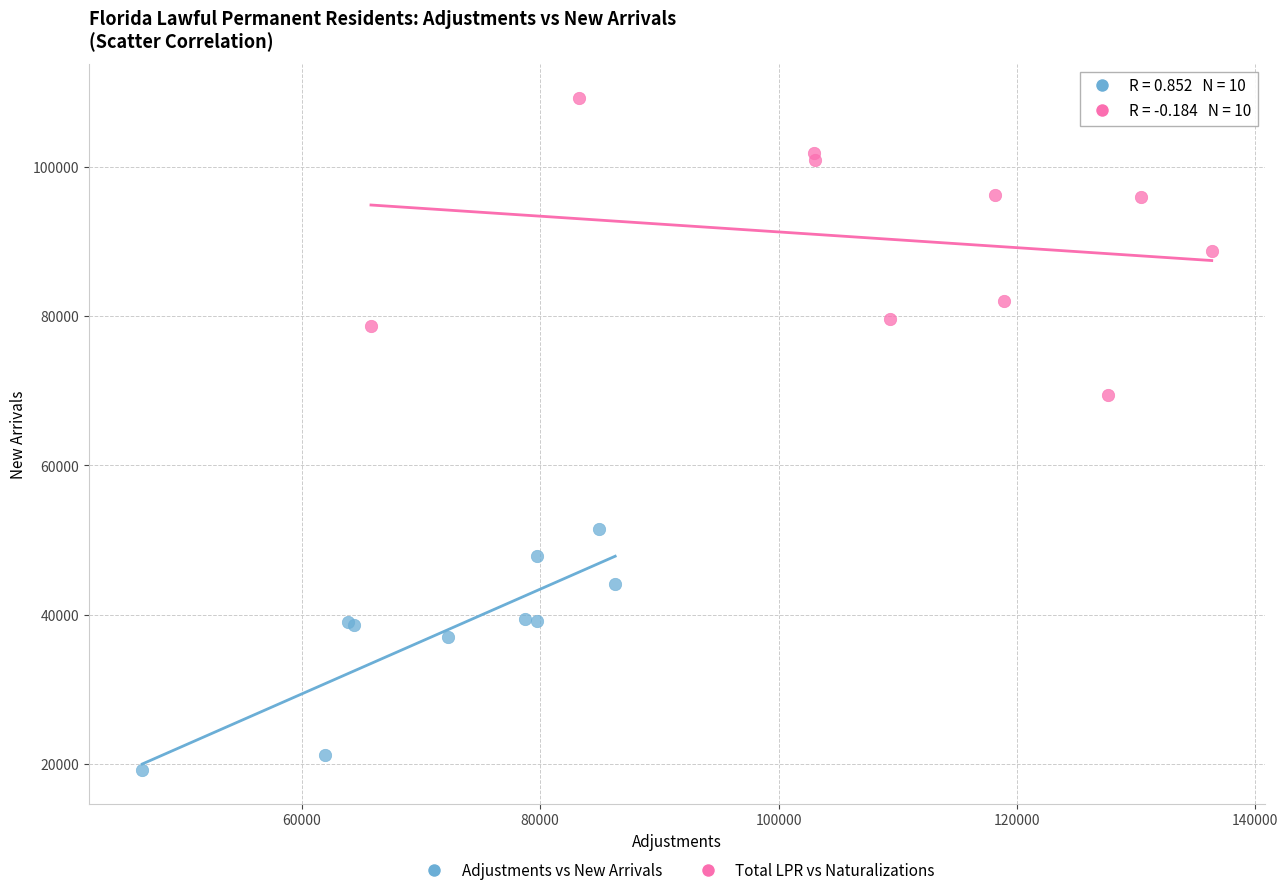

Which series contains the lowest Y value?

Adjustments vs New Arrivals